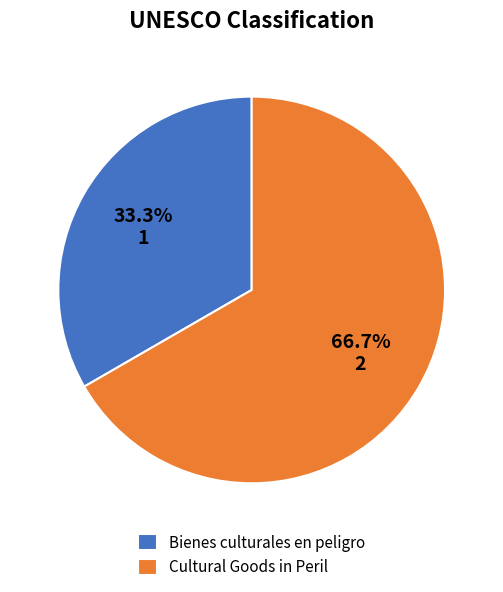

What is the largest slice in the pie chart?

Cultural Goods in Peril